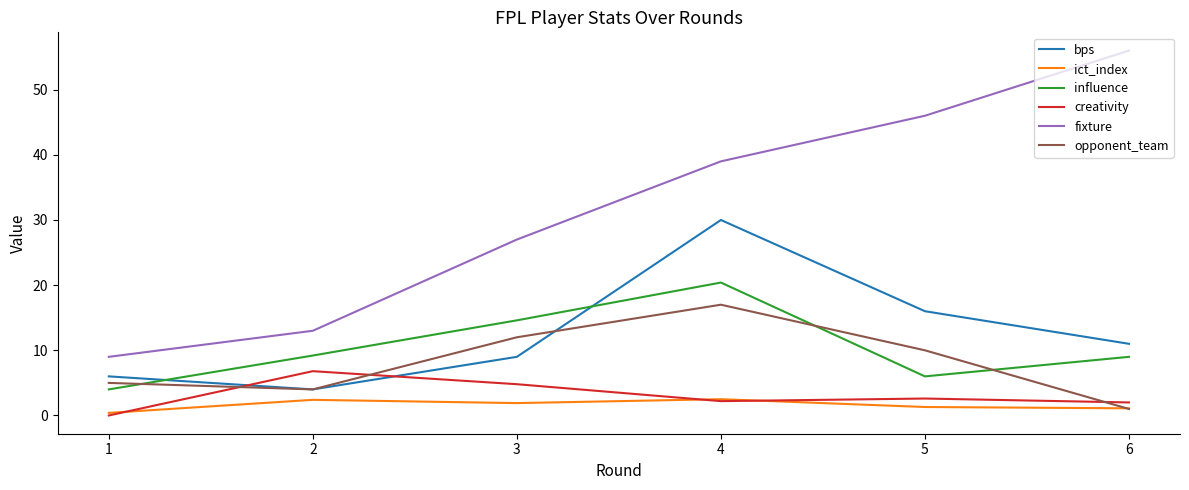

At which label does bps first exceed 11?

4